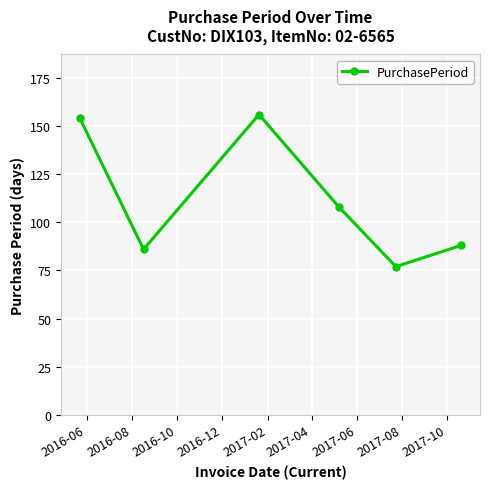

What is the value of the 5th point from the left?

77